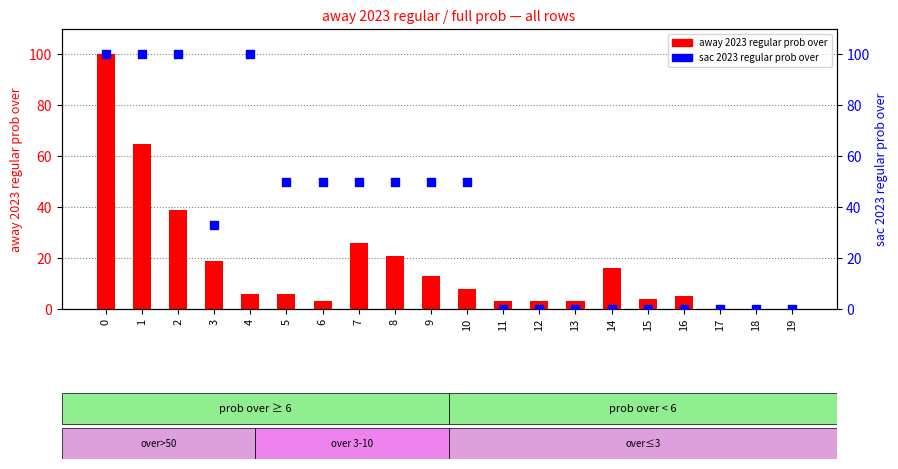

Which series contains the lowest Y value?

away 2023 regular prob over